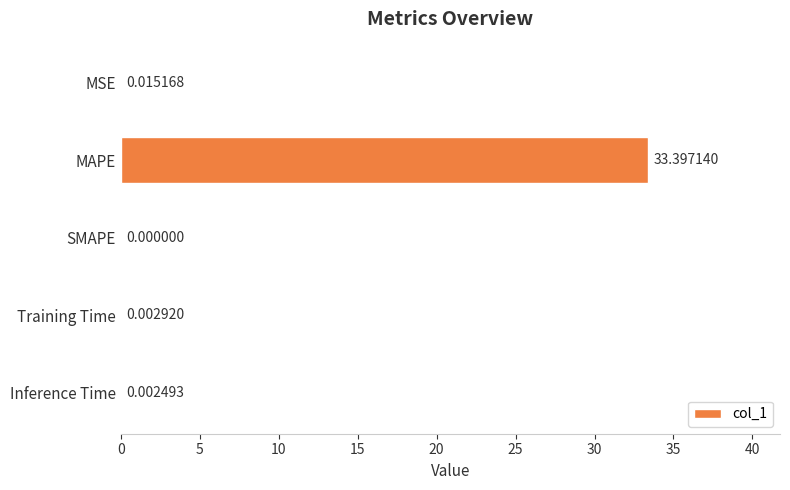

Are the bars horizontal?

Yes